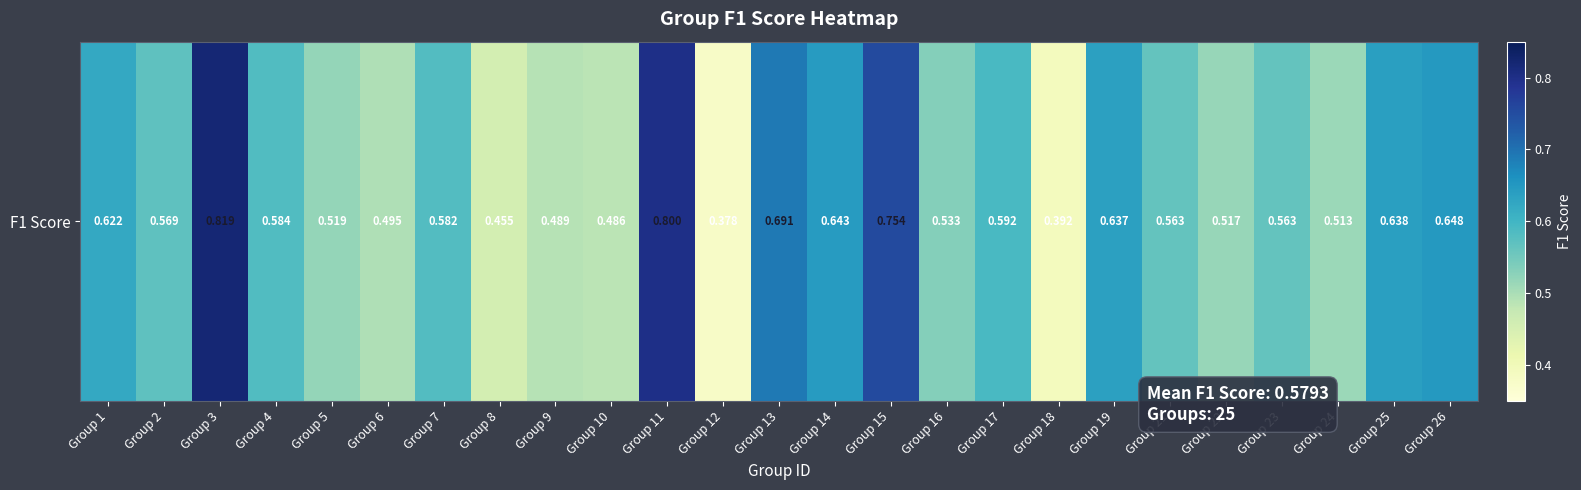

Read the value at Group 17.

0.6